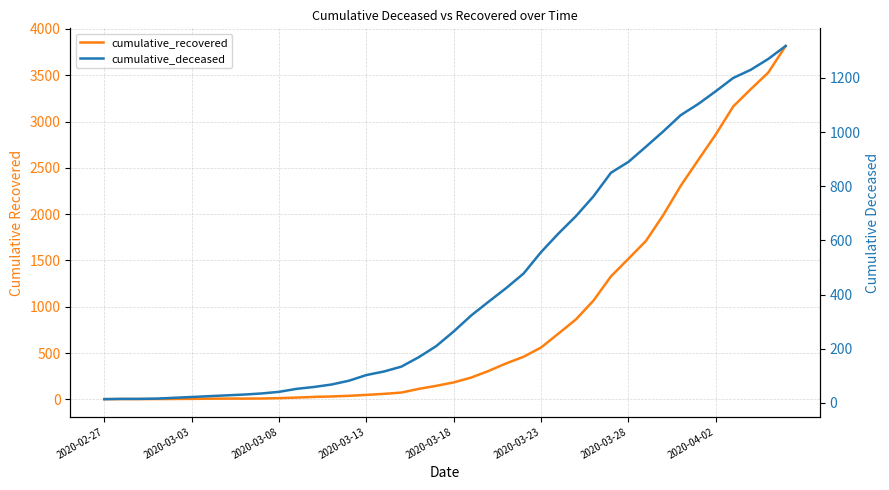

How many times do cumulative_recovered and cumulative_deceased cross each other?

1